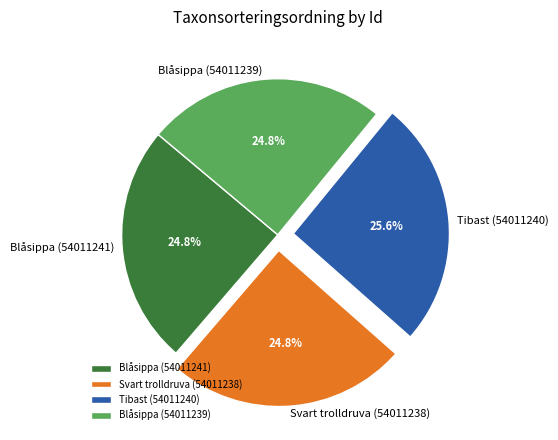

The Blåsippa (54011239) slice represents 30% of the pie. True or false?

False